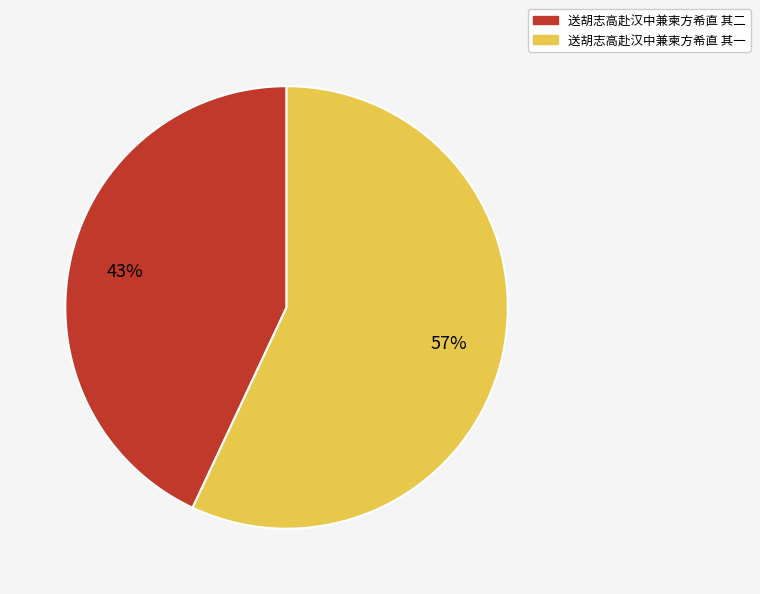

Rank the categories by value from lowest to highest.

送胡志高赴汉中兼柬方希直 其二, 送胡志高赴汉中兼柬方希直 其一